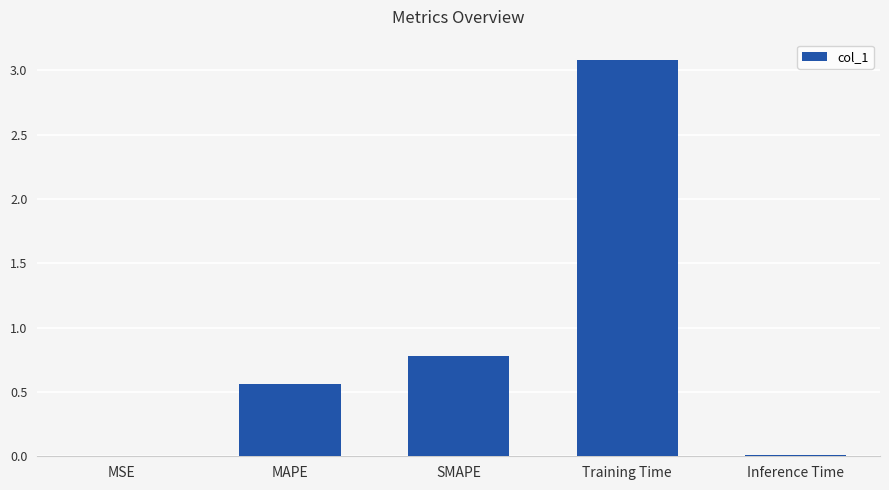

Which has a higher value, Training Time or MSE?

Training Time